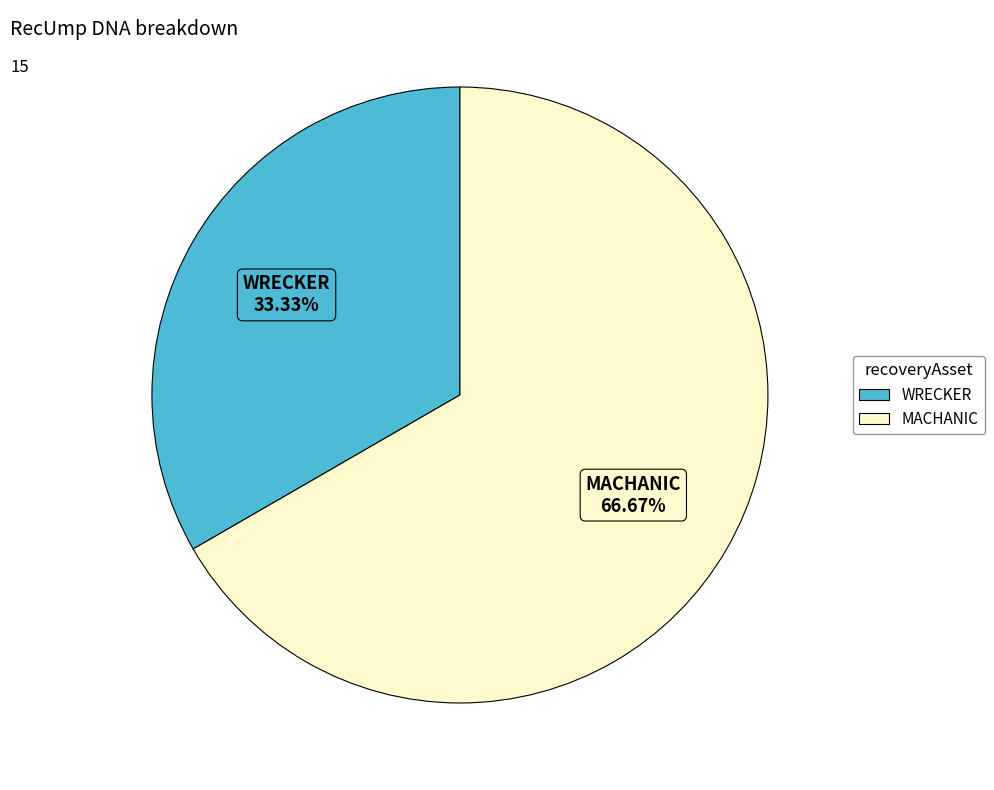

What is the smallest slice in the pie chart?

WRECKER